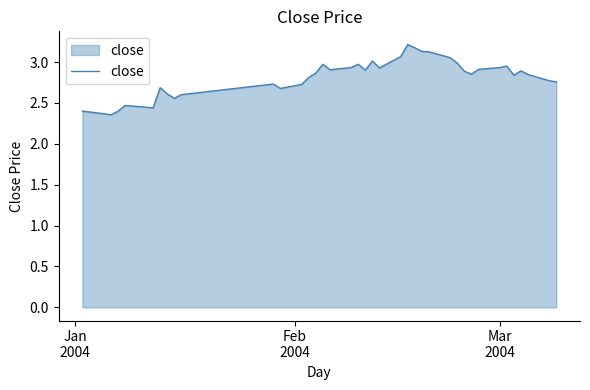

What is the maximum value shown in the chart?

3.2